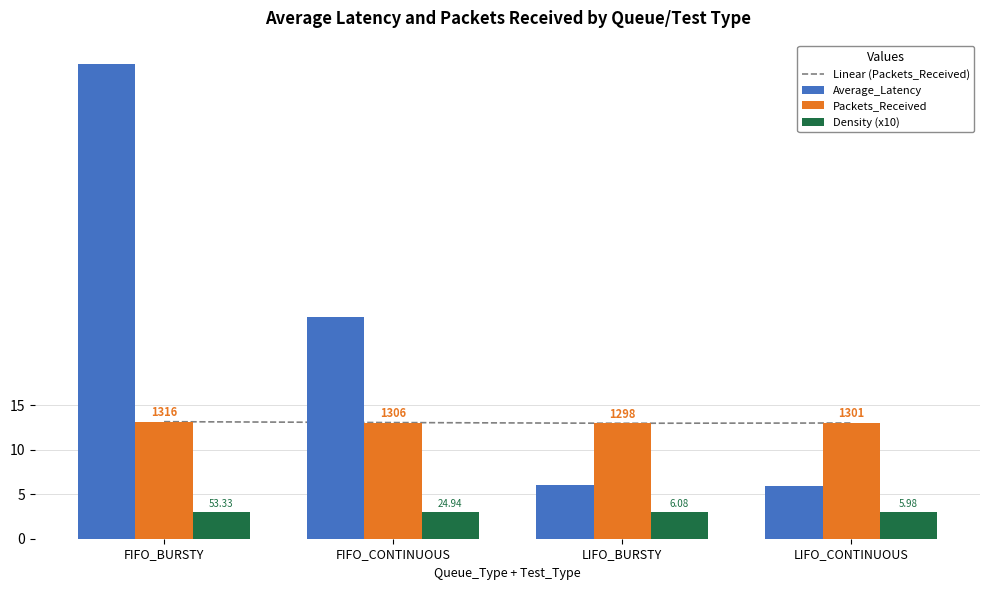

What is the total value across all series at FIFO_CONTINUOUS?

54.1